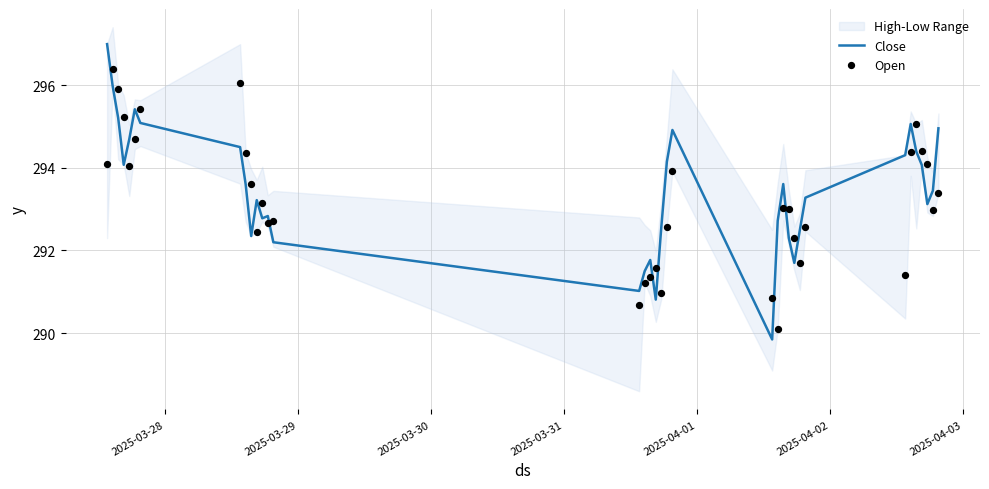

Which series reaches the minimum Y coordinate?

Close